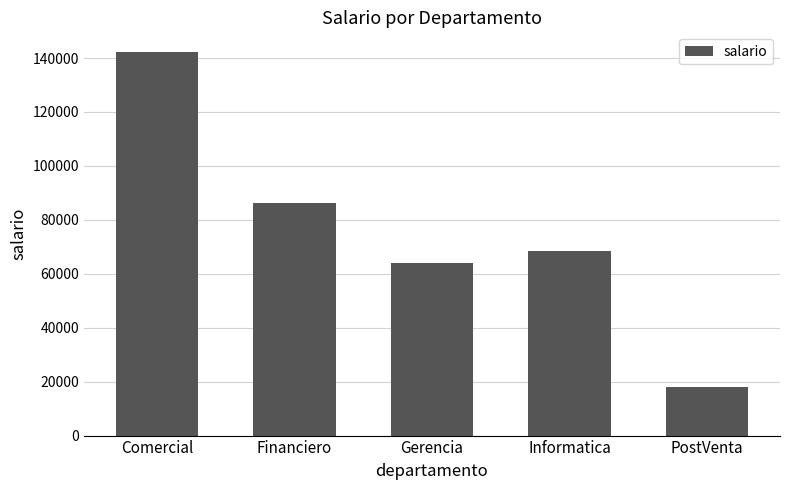

List the labels in order of value, smallest first.

PostVenta, Gerencia, Informatica, Financiero, Comercial